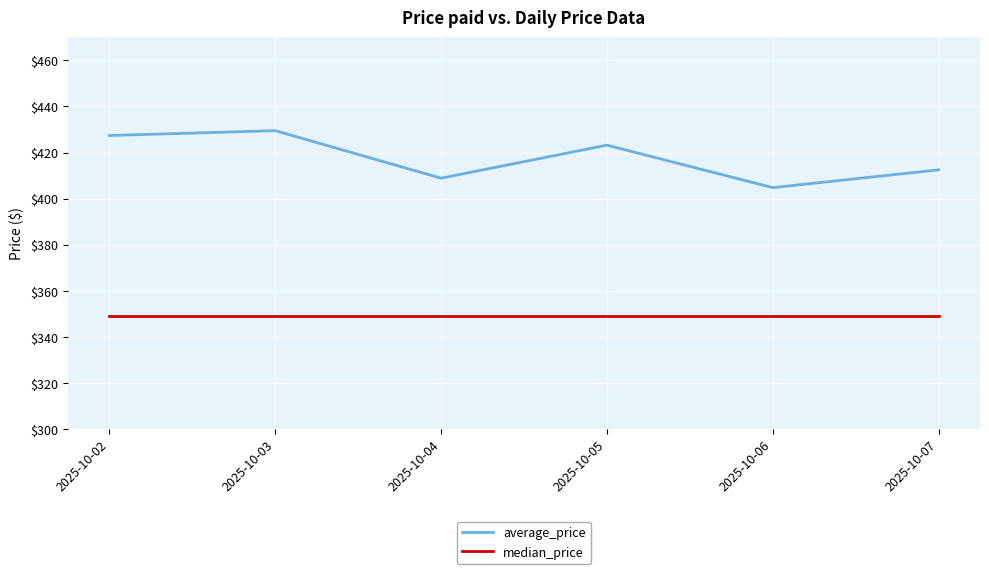

How many lines are shown in the chart?

2